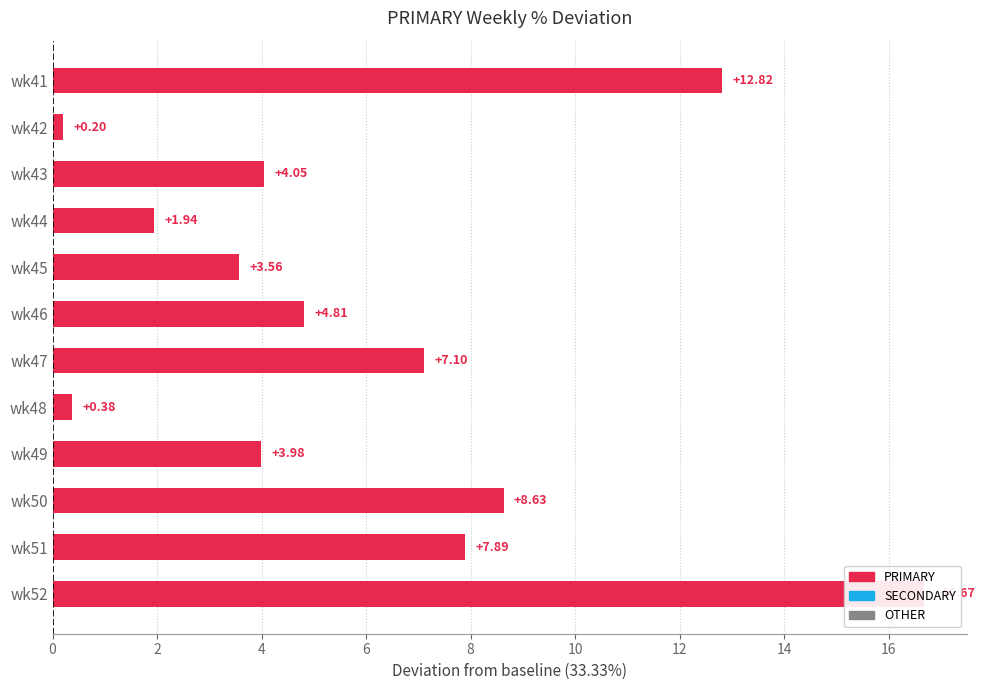

Approximately how many times larger is the value at wk41 compared to wk43?

3.2